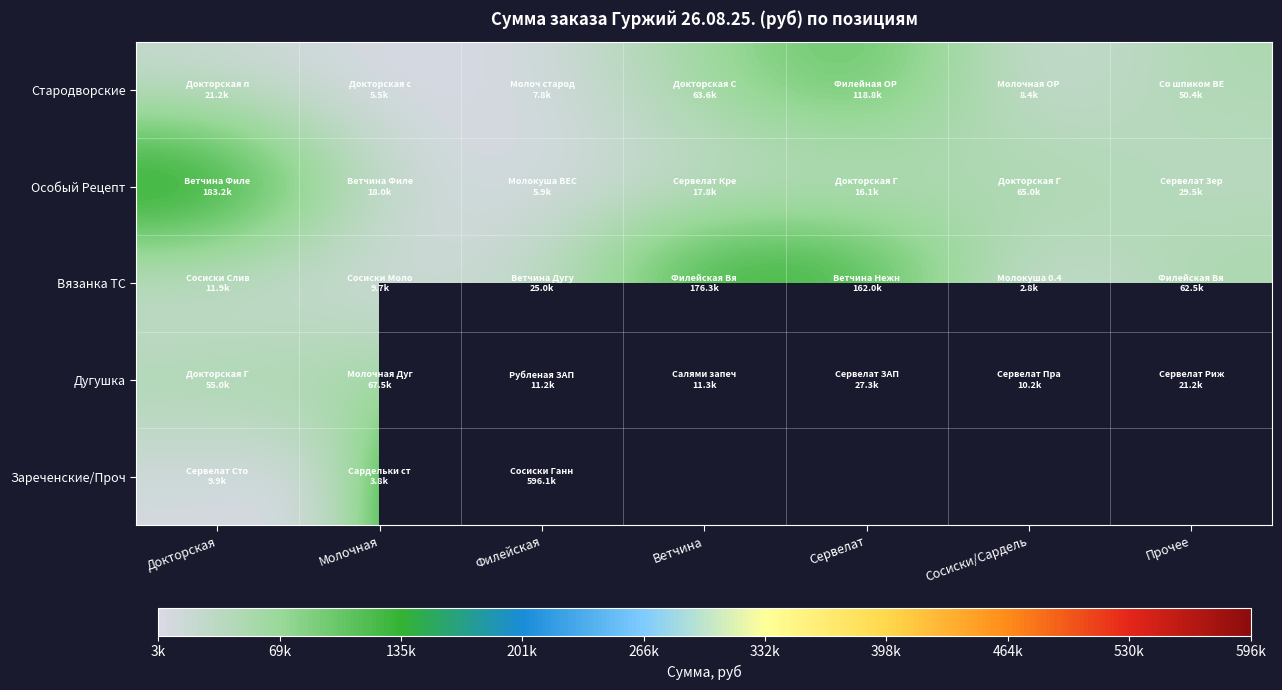

Rank the categories by Стародворские value from highest to lowest.

Сервелат, Ветчина, Прочее, Докторская, Сосиски/Сардель, Филейская, Молочная